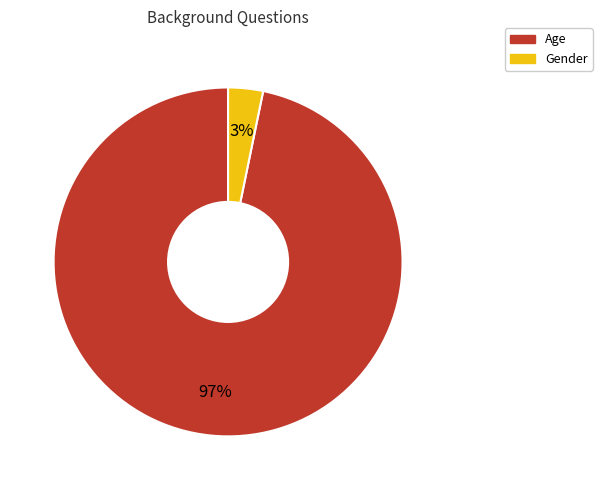

How many slices are in this pie chart?

2